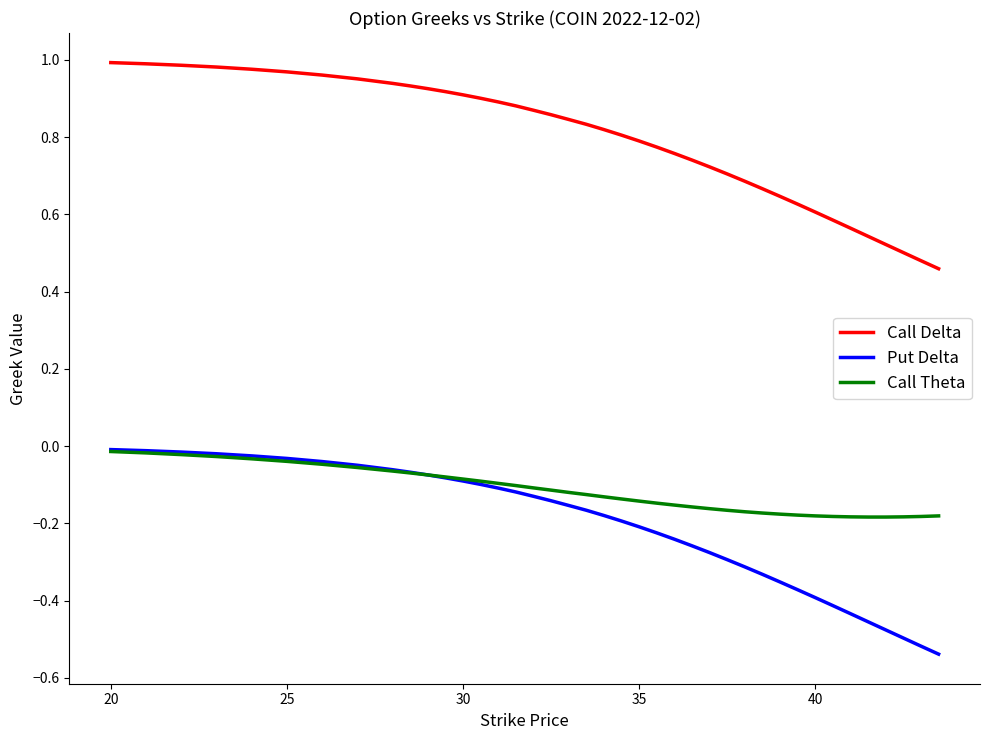

True or false: Call Delta and Put Delta intersect in this chart.

False